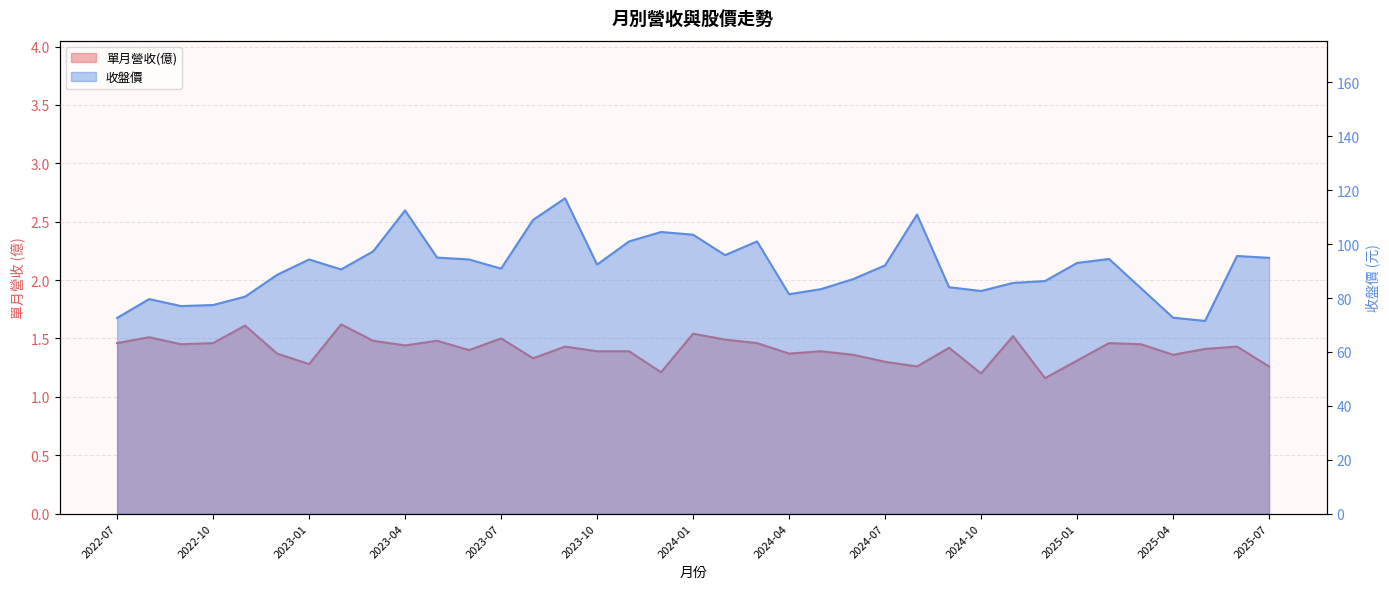

True or false: 收盤價 and 單月營收(億) intersect in this chart.

False